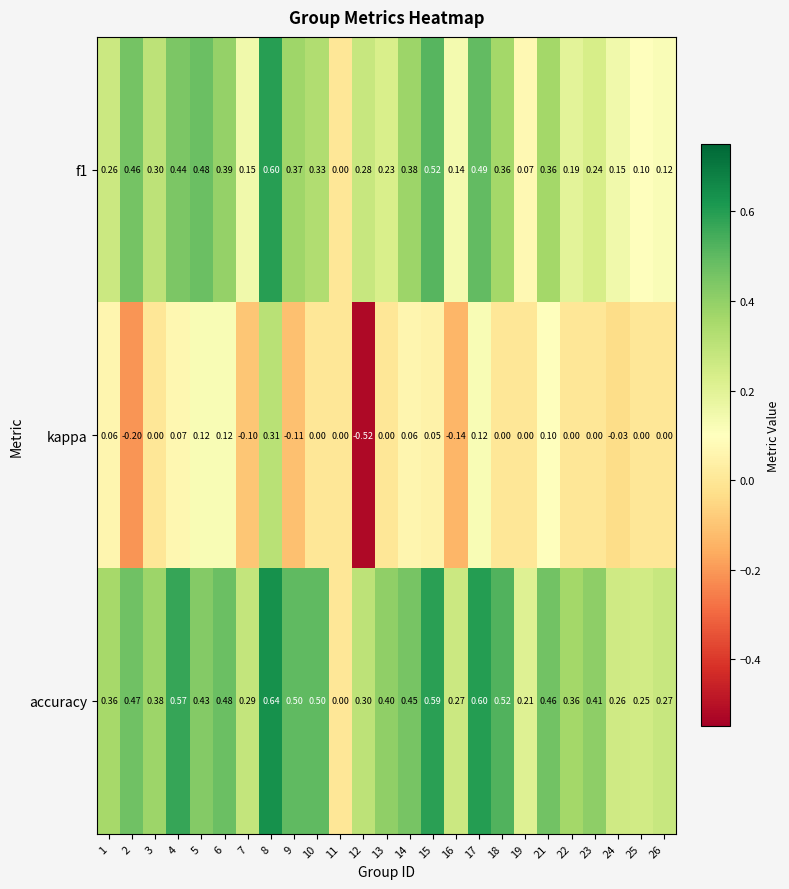

Is the value of kappa at 14 greater than the value of f1 at 18?

No